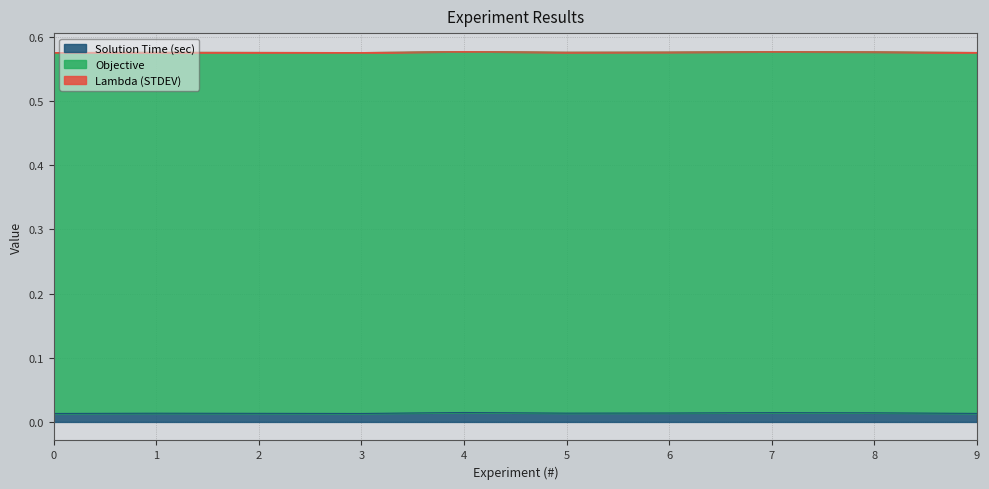

Where is the first local maximum for Solution Time (sec)?

1